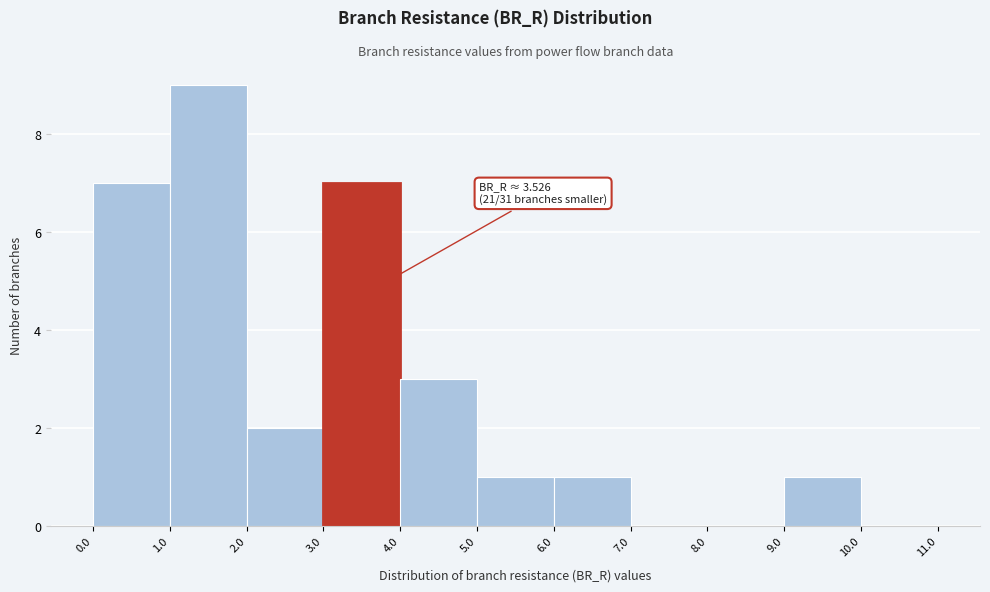

Which range on the x-axis has the tallest bar?

1.0 to 2.0